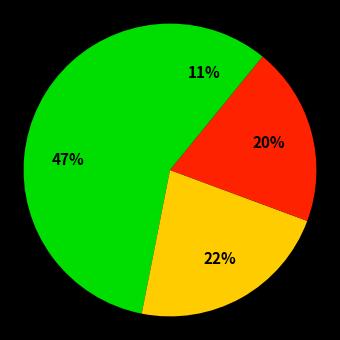

Count the number of slices in the pie.

4